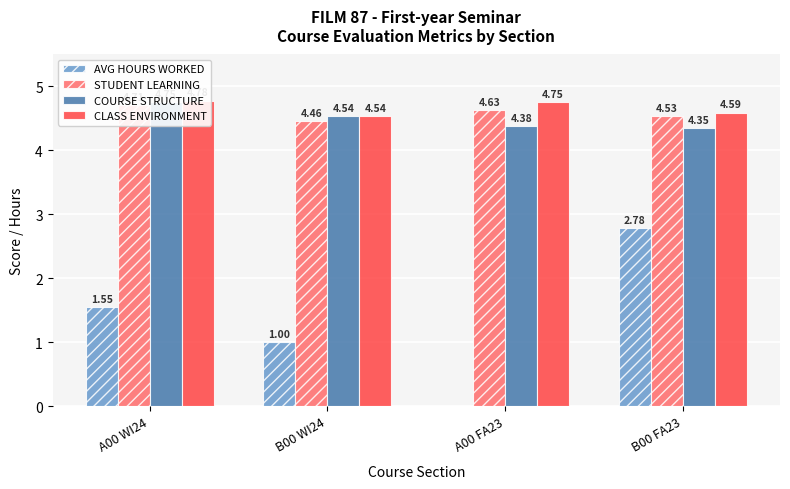

How many data points in AVG HOURS WORKED are above 1?

2